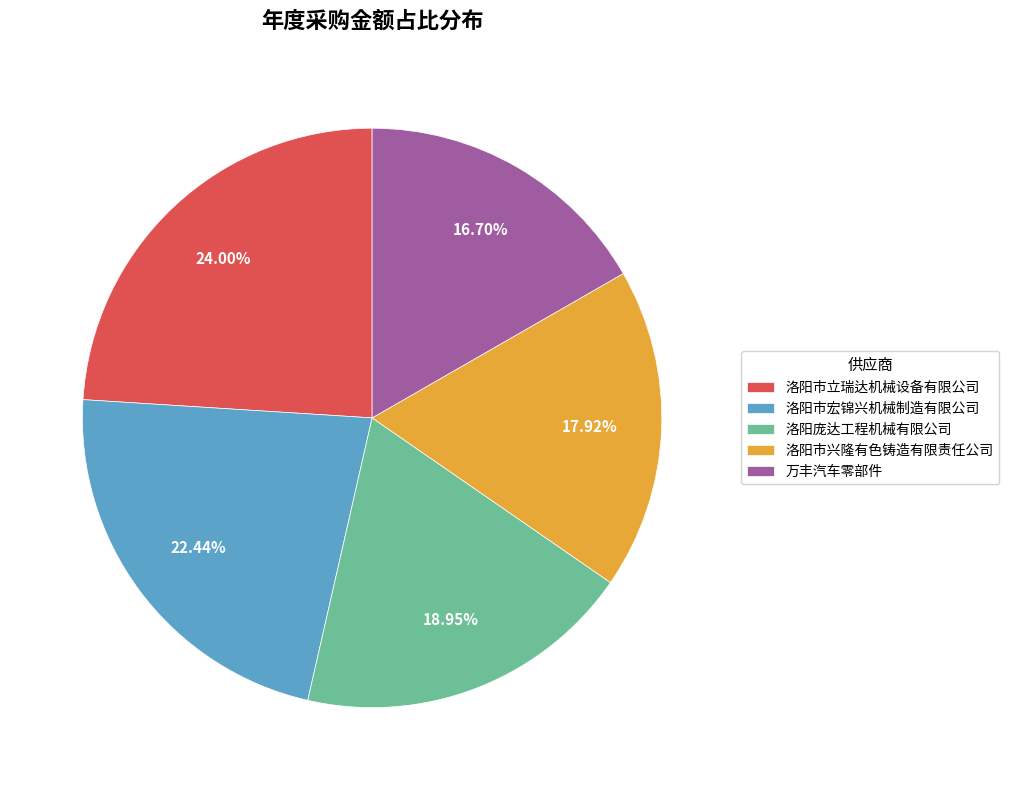

To the nearest percent, what percentage of the pie is 洛阳庞达工程机械有限公司?

19%